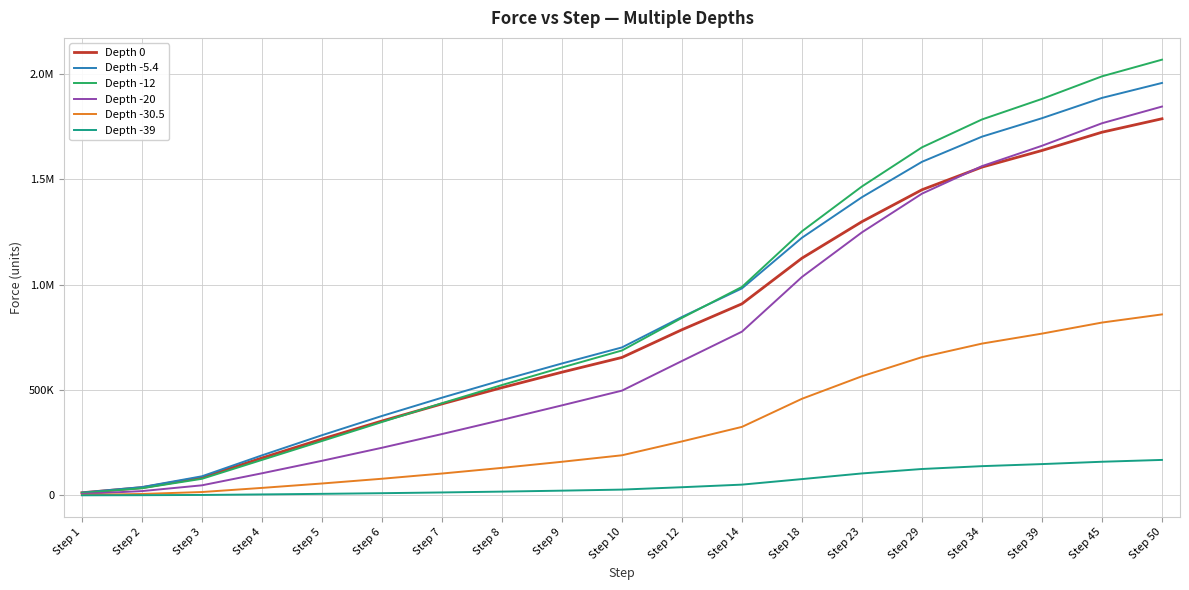

What are all the series names shown in the legend?

Depth 0, Depth -5.4, Depth -12, Depth -20, Depth -30.5, Depth -39